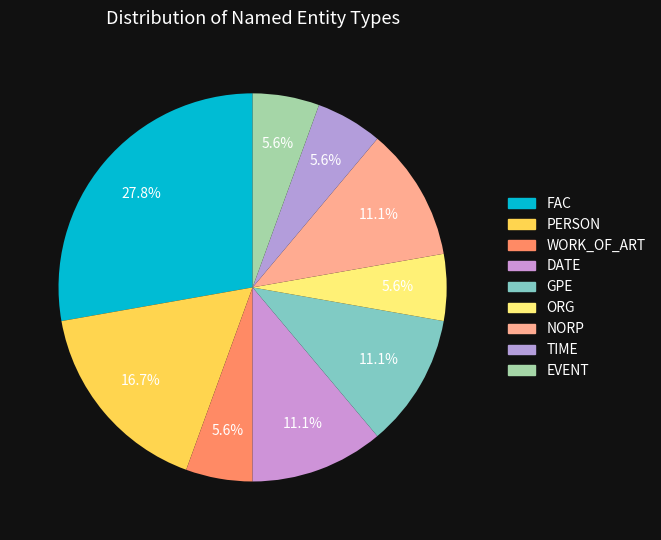

Is it true that TIME is 11% of the pie?

False